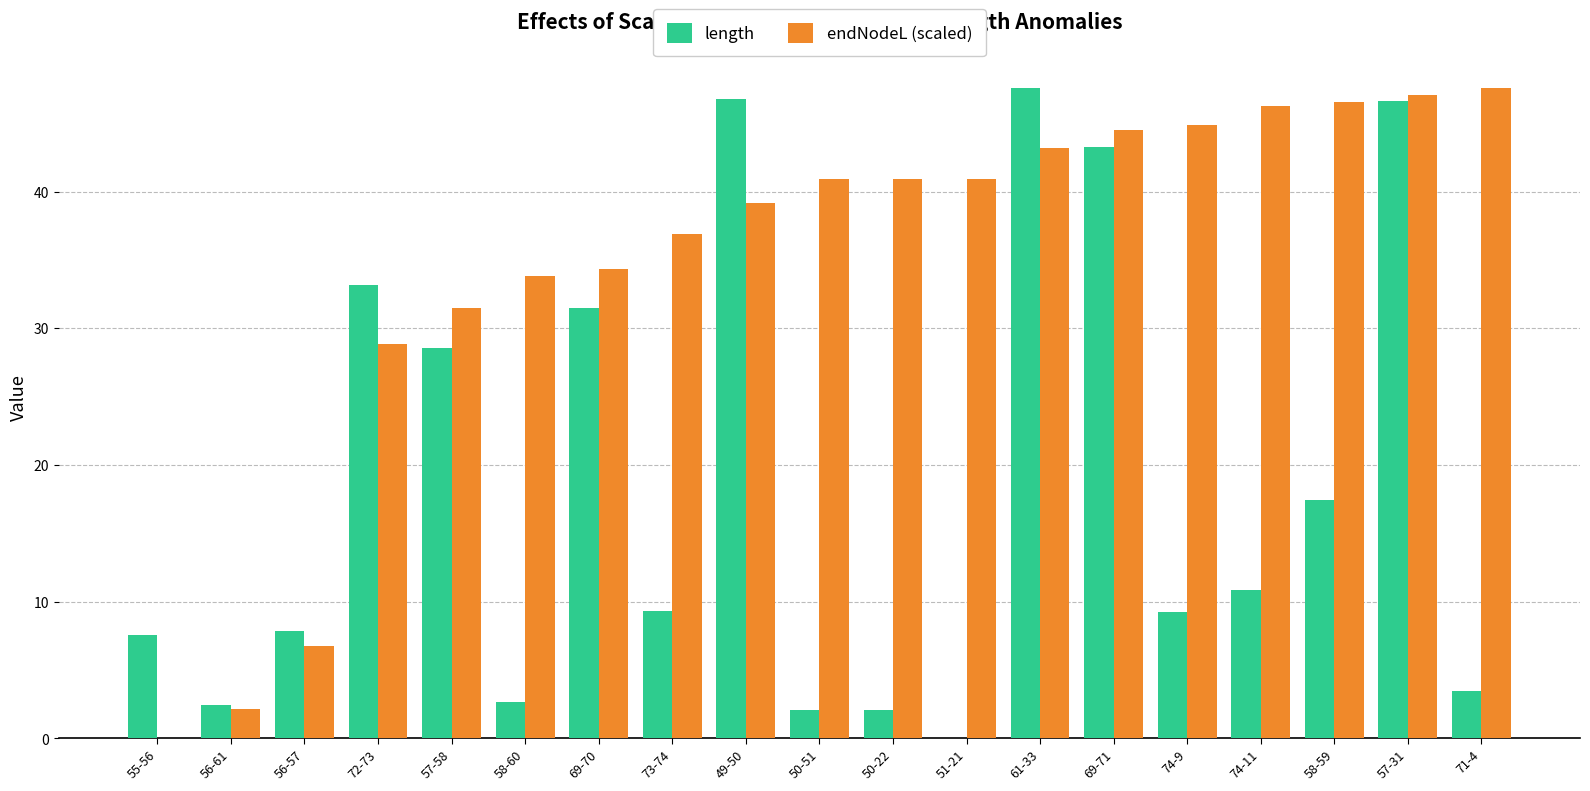

What is the sum of the endNodeL (scaled) values at 61-33 and 69-71?

87.8